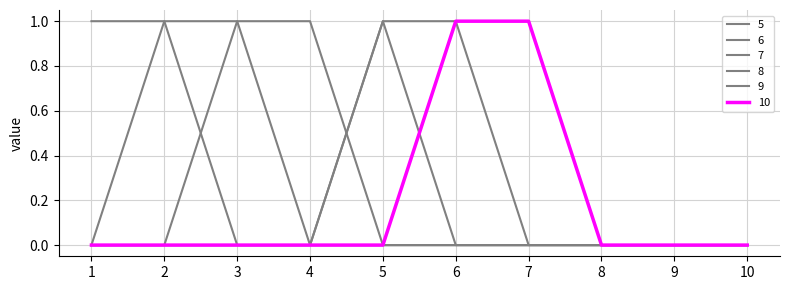

Does the chart have visible grid lines?

Yes